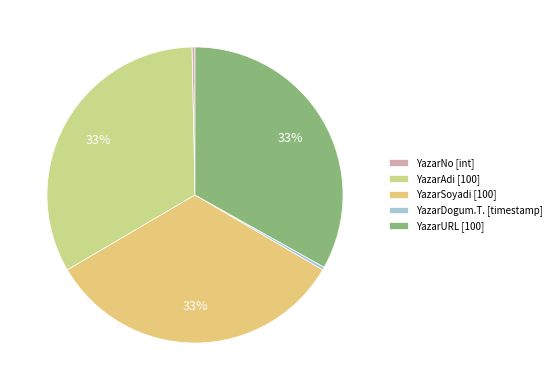

To the nearest percent, what is the average slice percentage?

20%